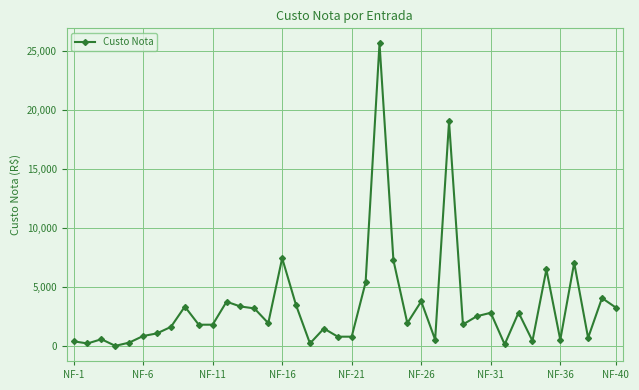

True or false: the data has more than 0 interior local peaks.

True